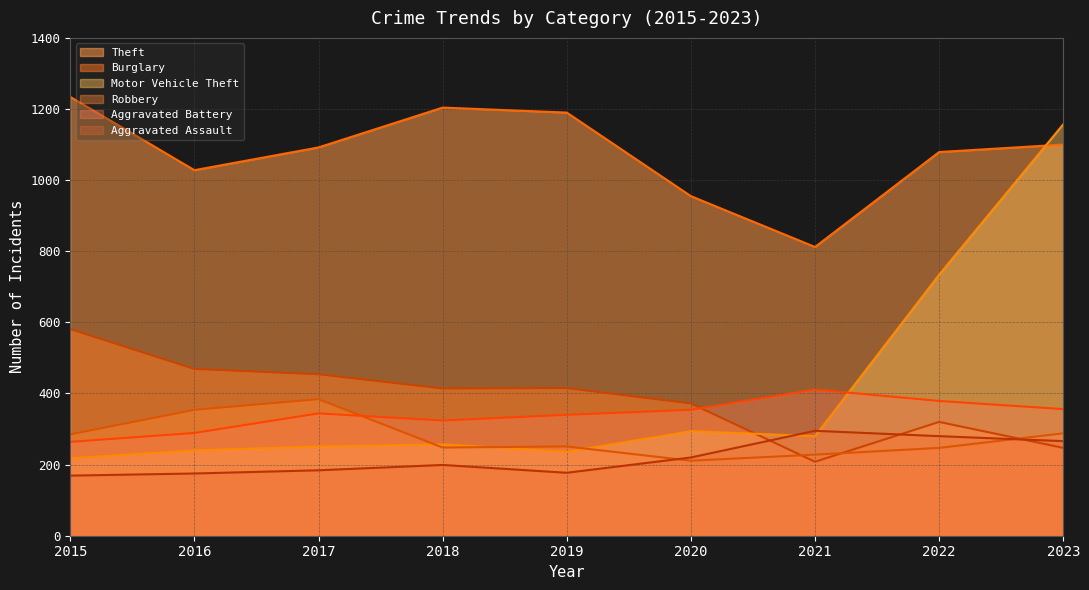

What is the greatest value displayed?

1234